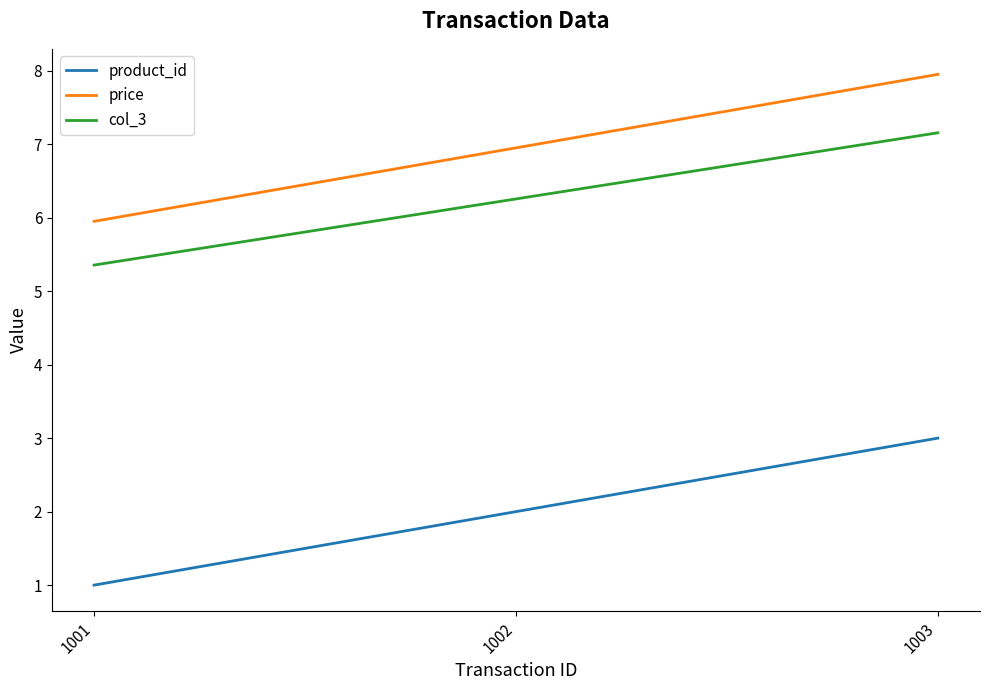

What is the approximate value of price at 1003?

8.0